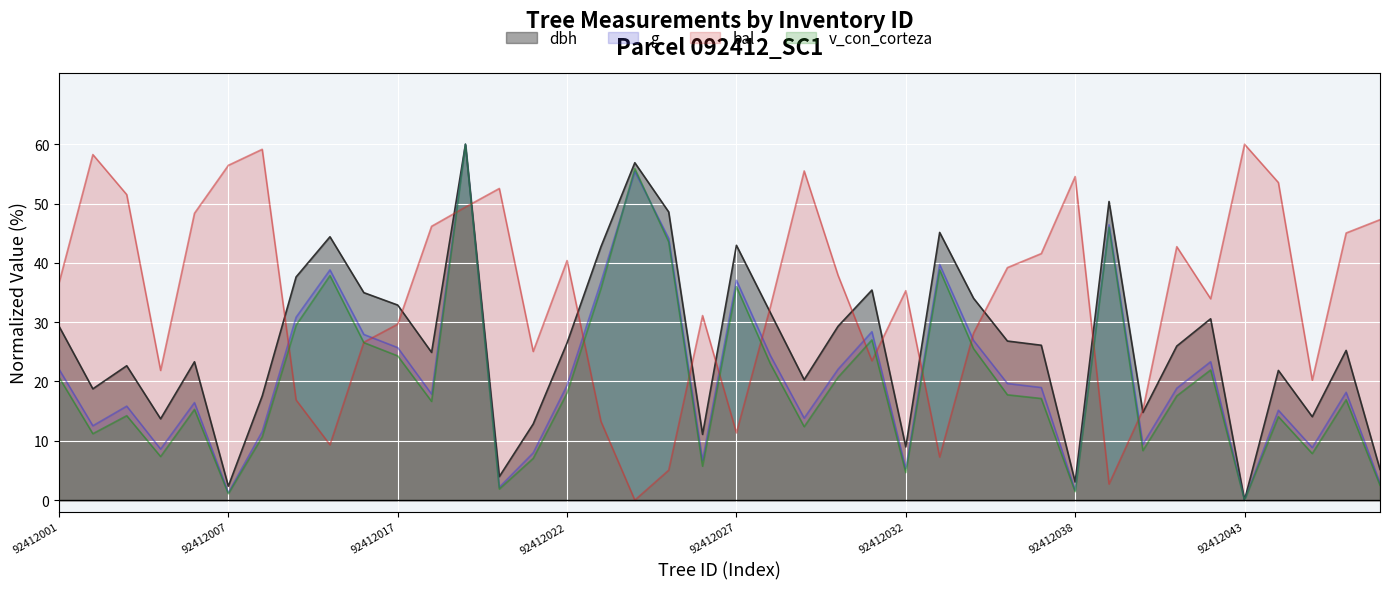

Which series has the largest range (max minus min)?

dbh